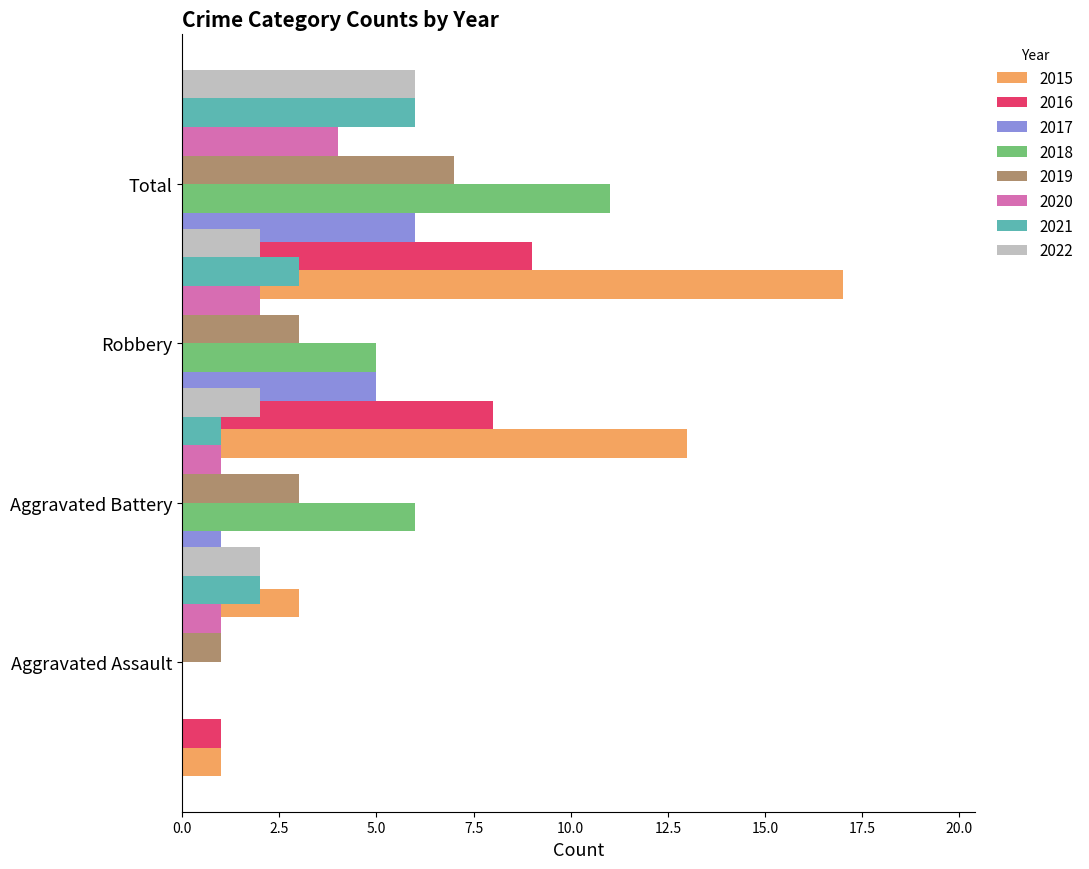

What is the spread (max minus min) of values at 2021?

5